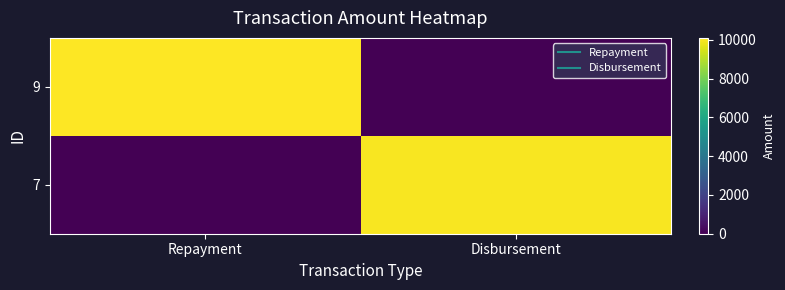

Which label corresponds to the smallest value in the chart?

Disbursement